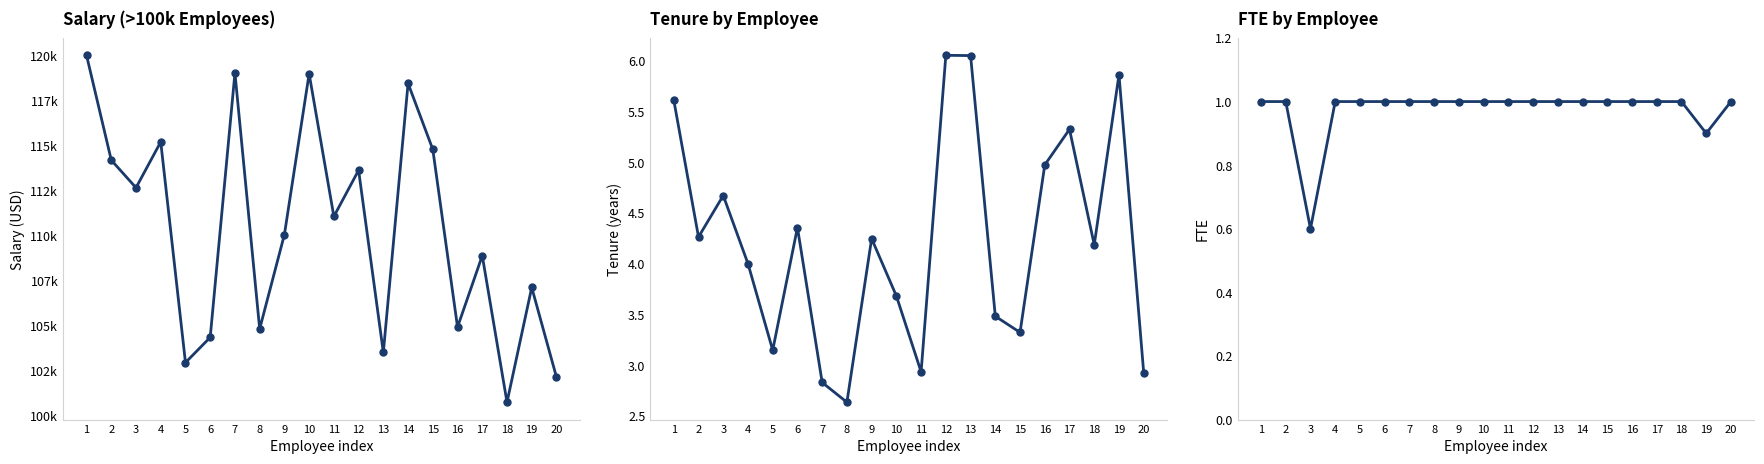

True or false: Tenure and Salary cross at least once.

False